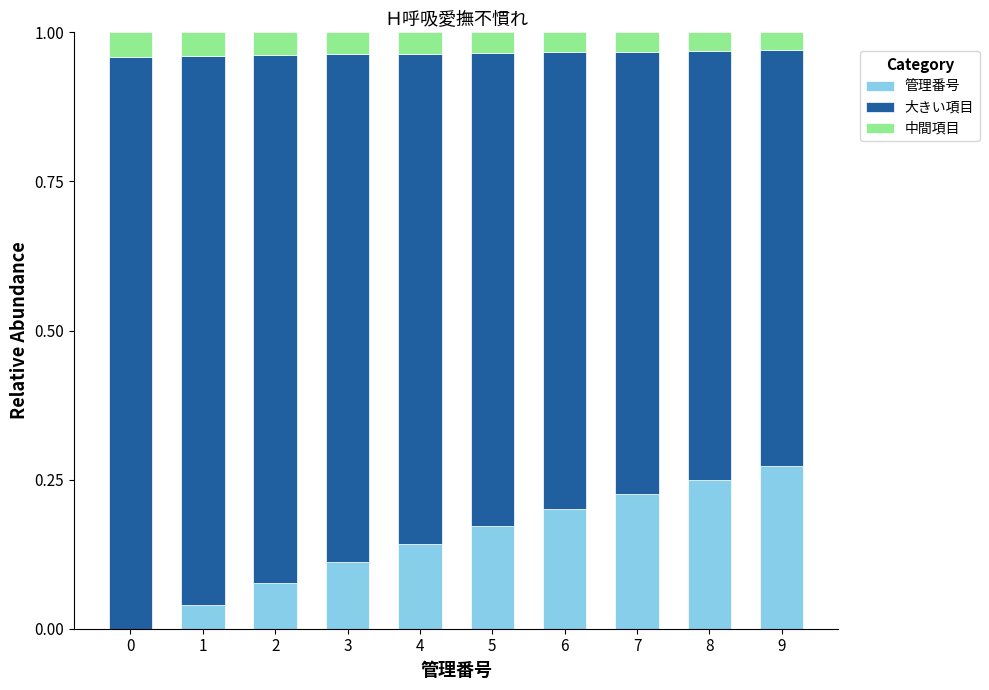

The 管理番号 series shows 0.3 at 6. True or false?

False